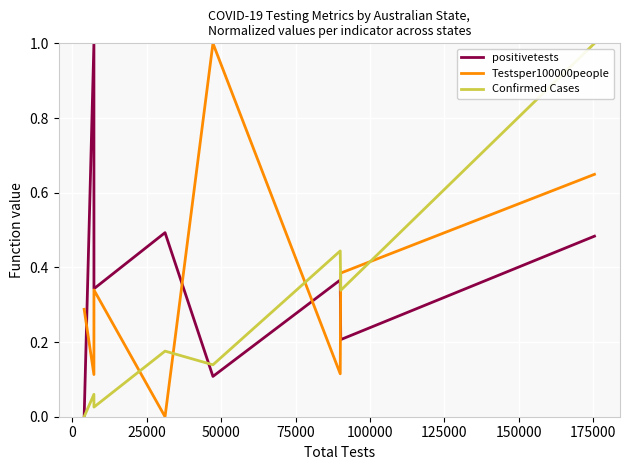

How many intersections are there between Confirmed Cases and Testsper100000people?

5